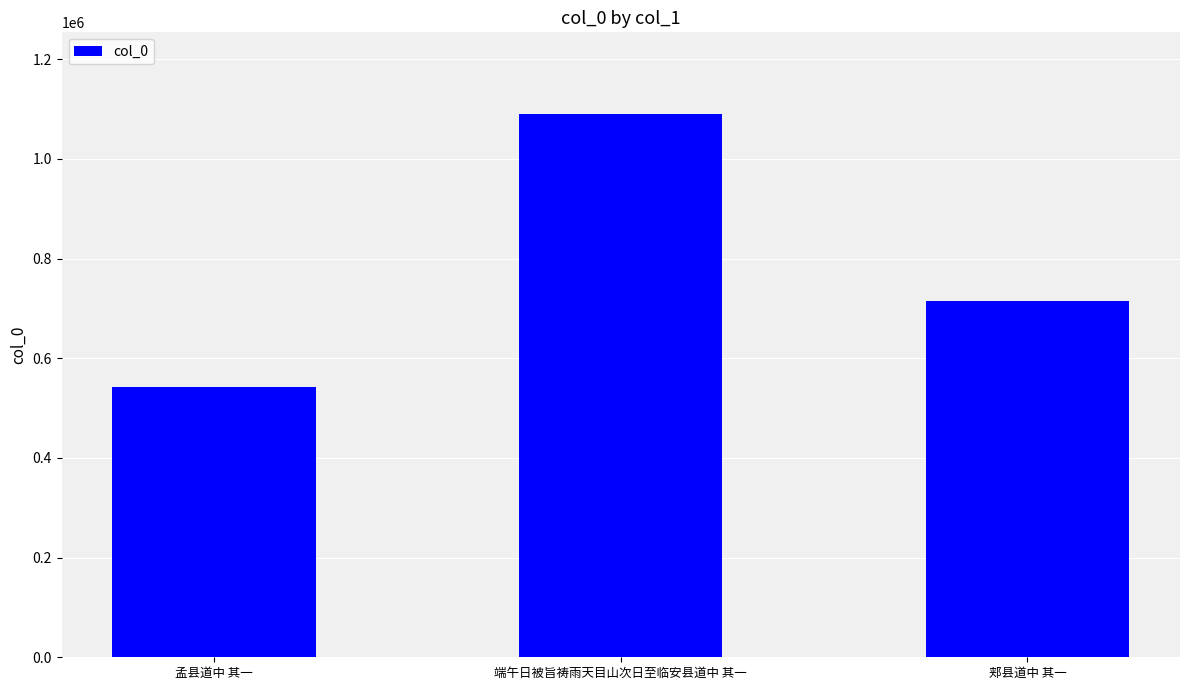

Which label corresponds to the largest value in the chart?

端午日被旨祷雨天目山次日至临安县道中 其一